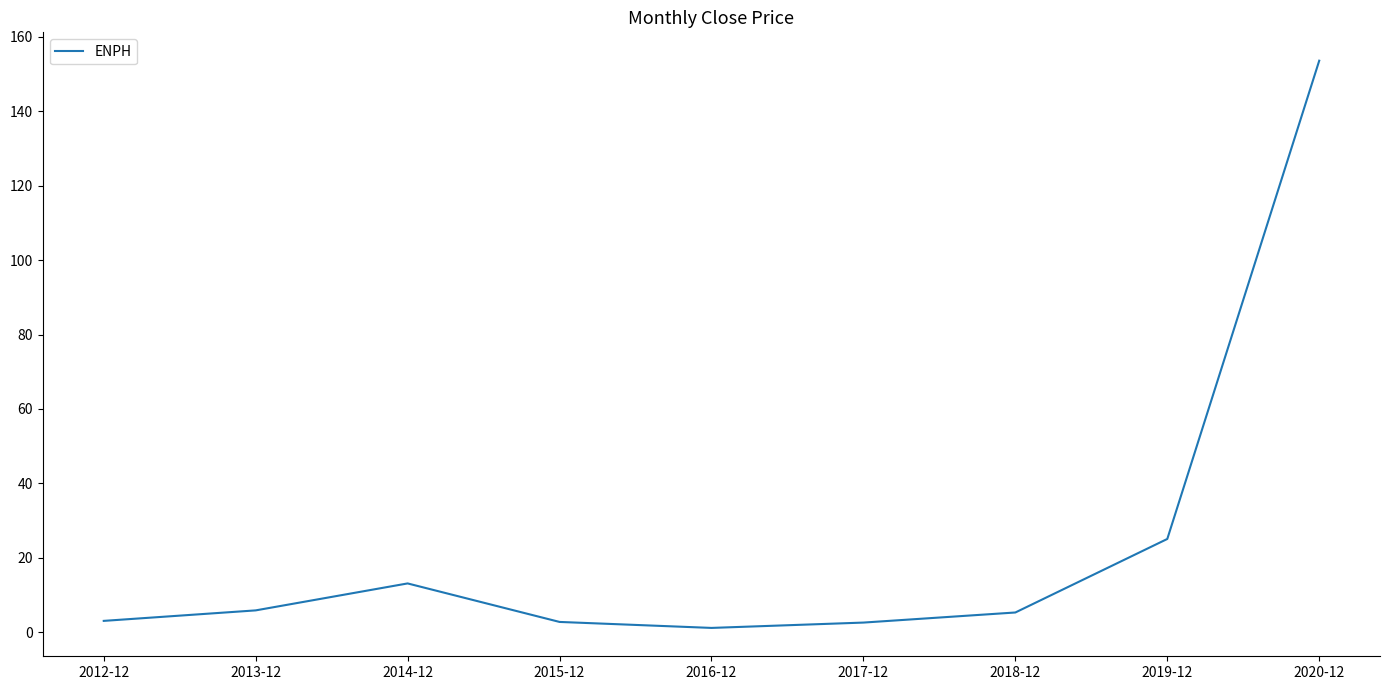

What is the difference between the maximum and minimum values?

152.4